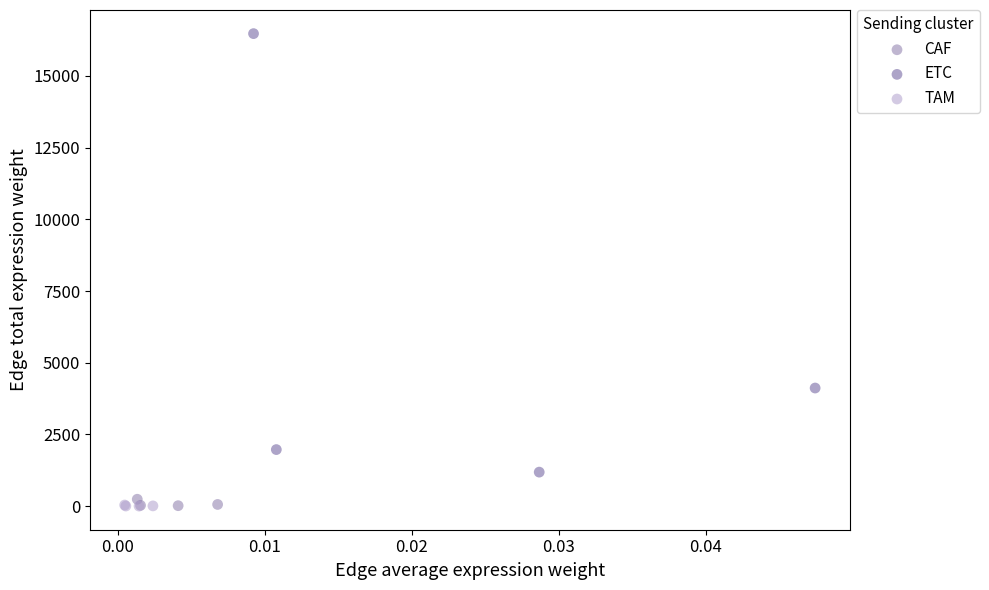

Which series has the widest spread of Y values?

ETC